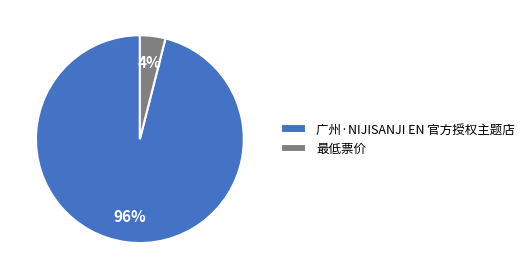

Which has a higher value, 最低票价 or 广州·NIJISANJI EN 官方授权主题店?

广州·NIJISANJI EN 官方授权主题店